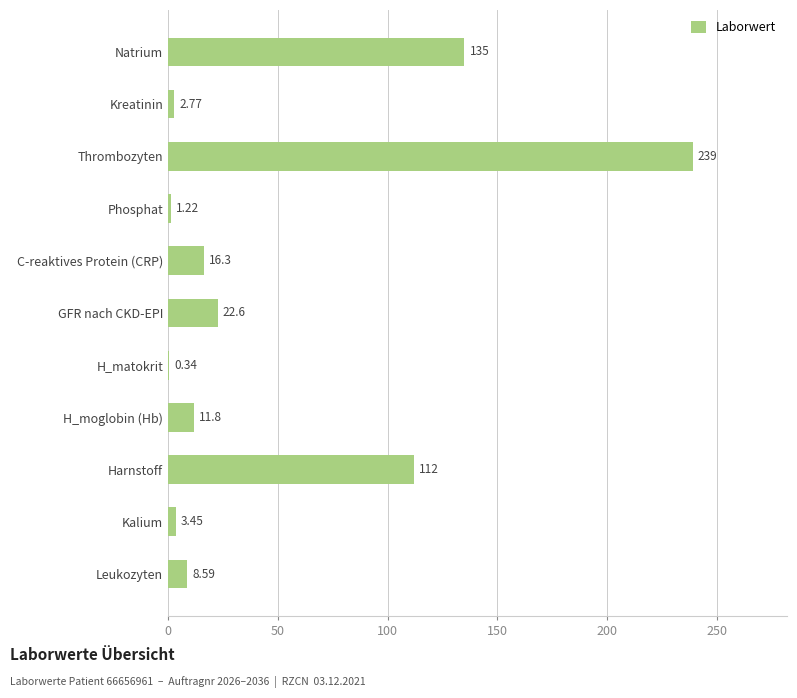

At which label is the value closest to 119?

Harnstoff